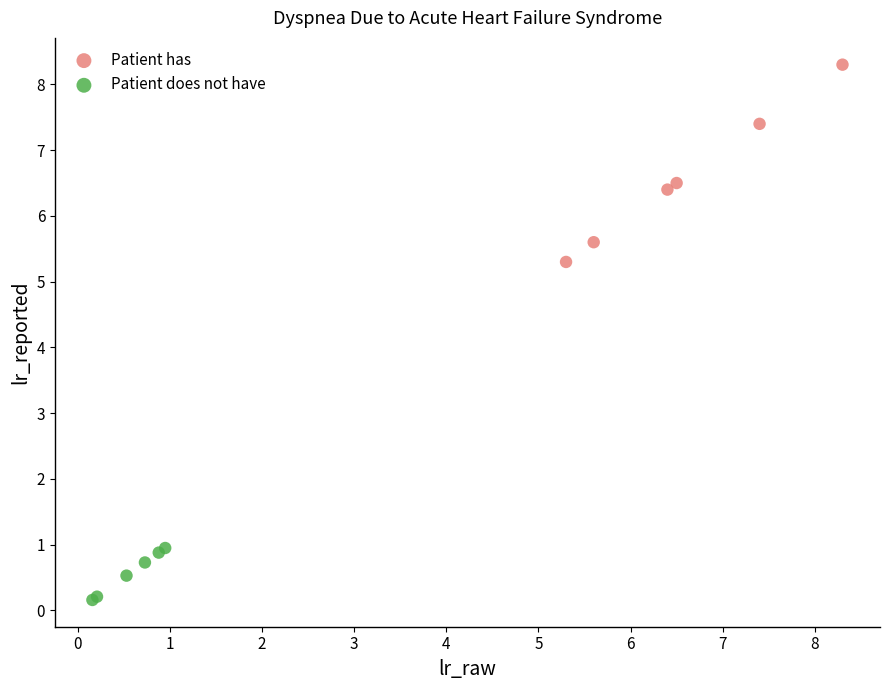

Which series contains the highest Y value?

Patient has